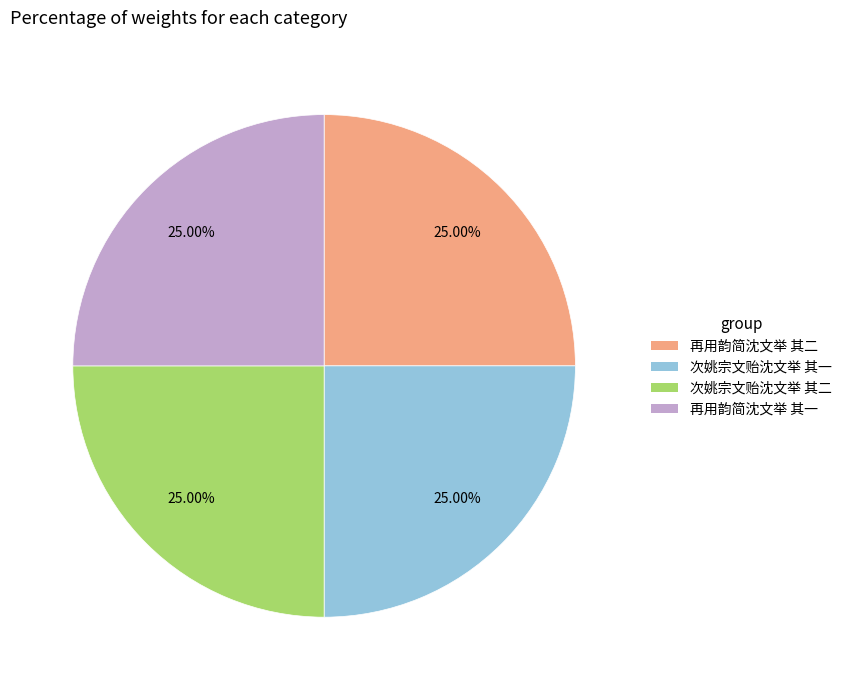

Approximately how many times larger is the value at 次姚宗文贻沈文举 其二 compared to 再用韵简沈文举 其一?

1.0